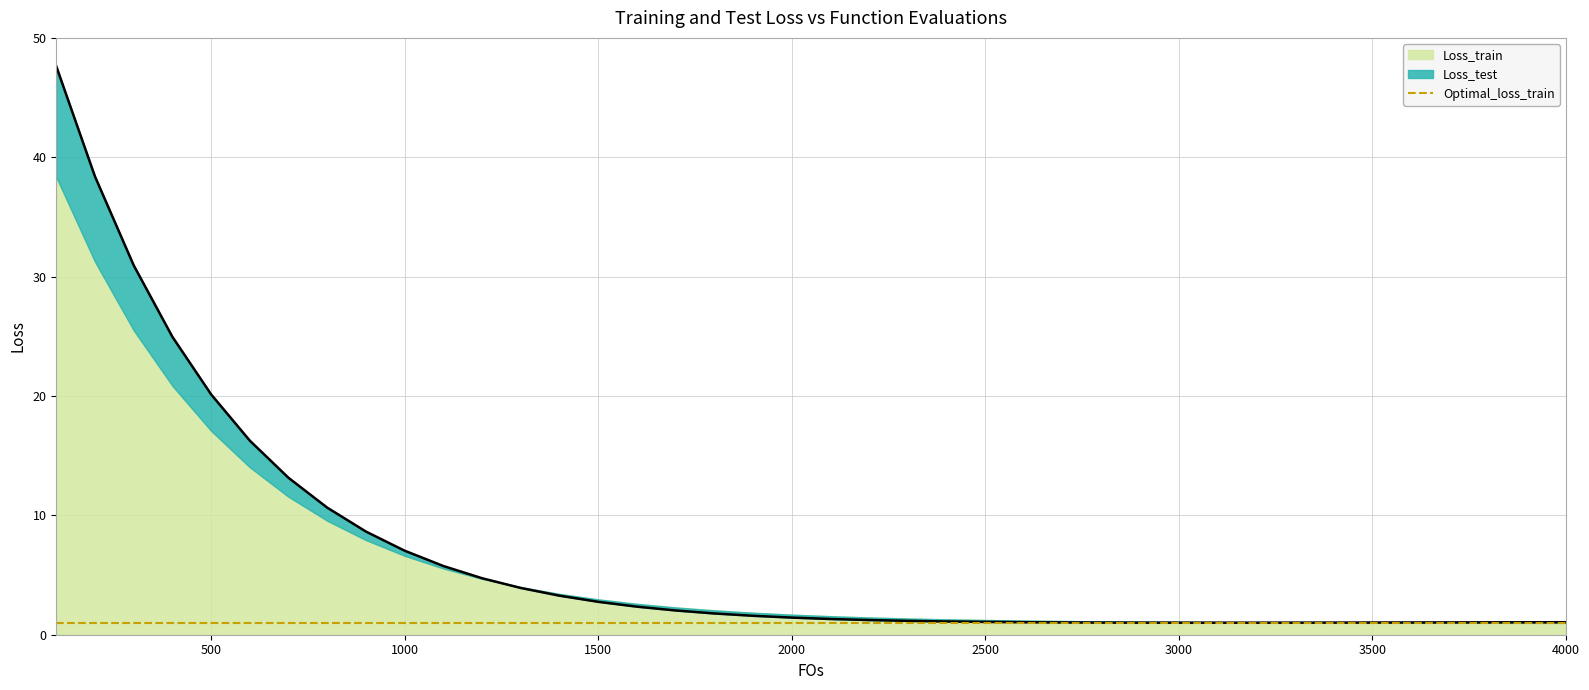

Does the chart display data point markers on the line(s)?

No